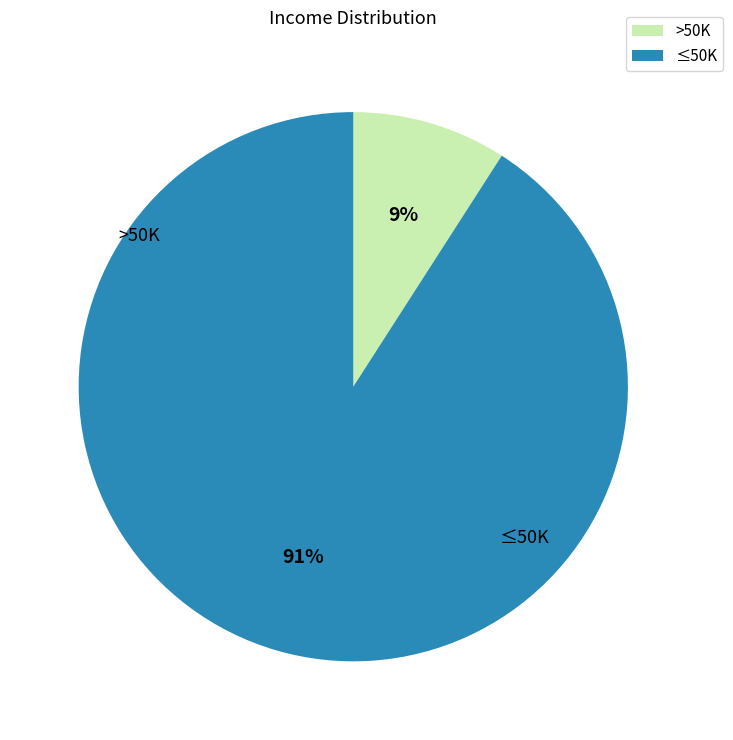

Is there a majority slice in this chart?

Yes